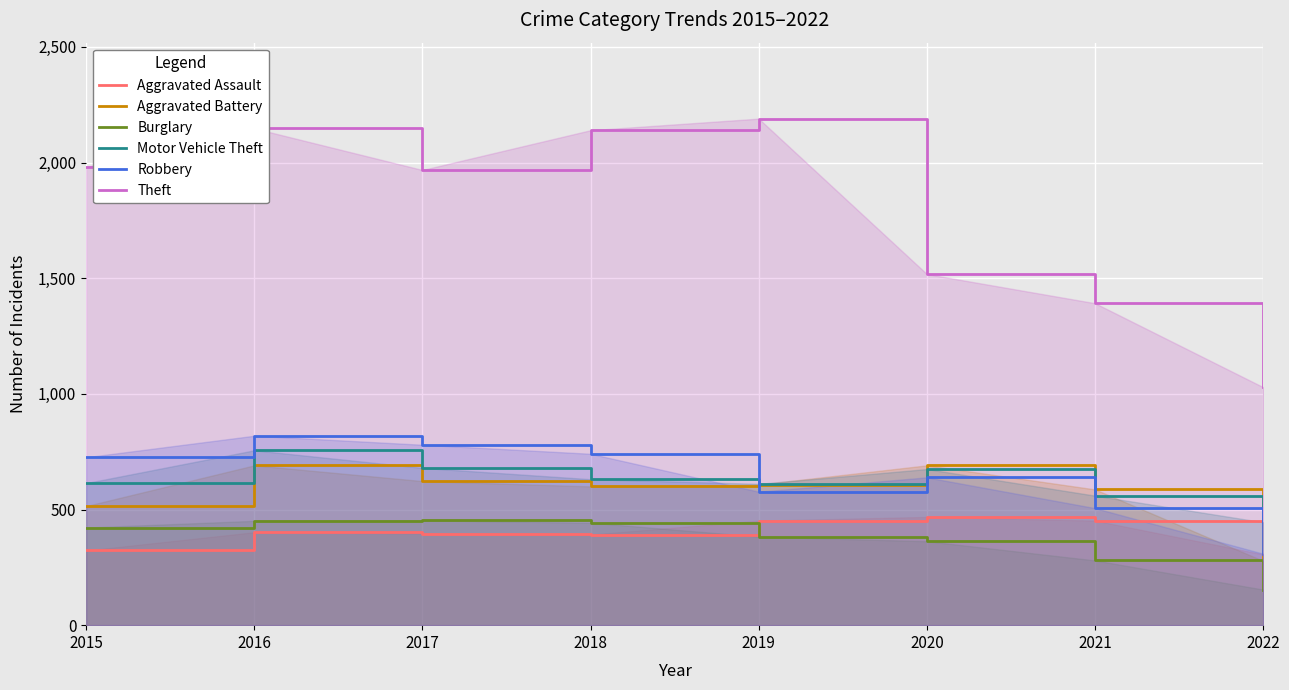

Is it true that Burglary equals 215 at 2015?

False